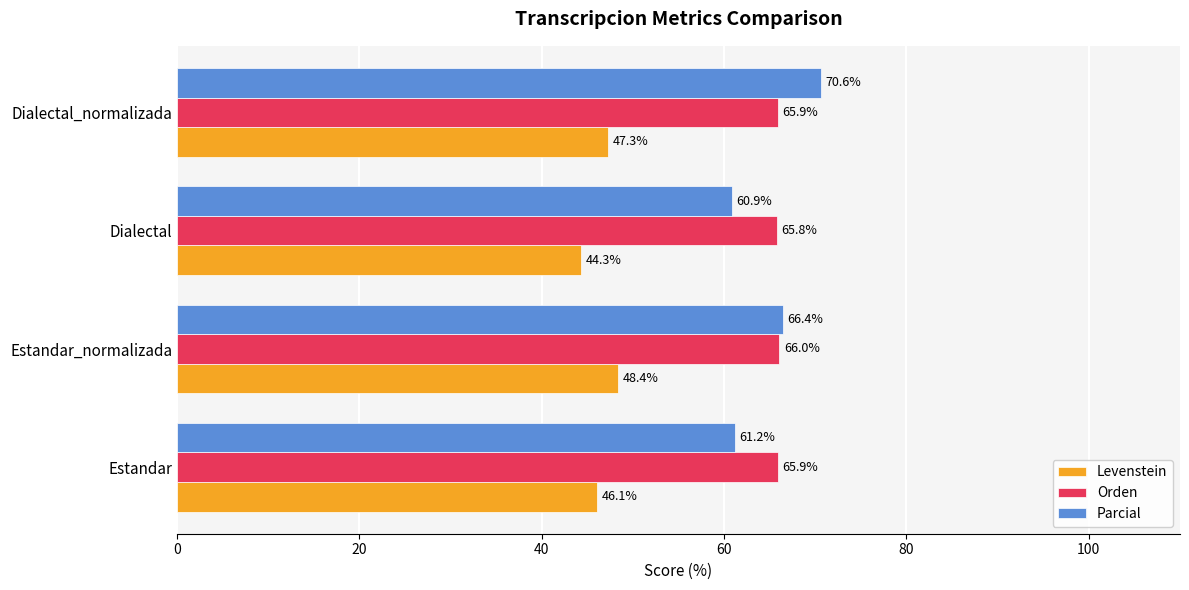

How many series are shown in this chart?

3